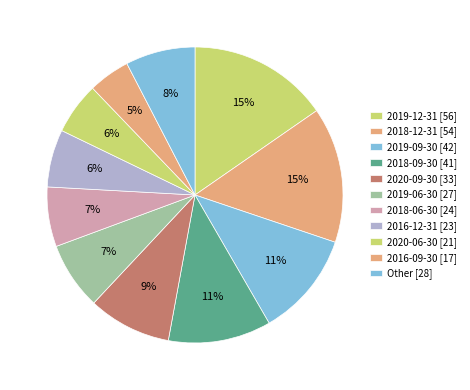

How many segments does this pie chart have?

11